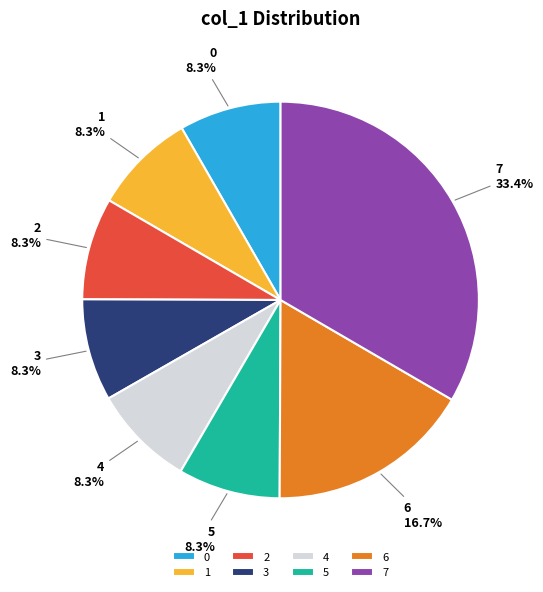

Is it true that 0 is 1% of the pie?

False